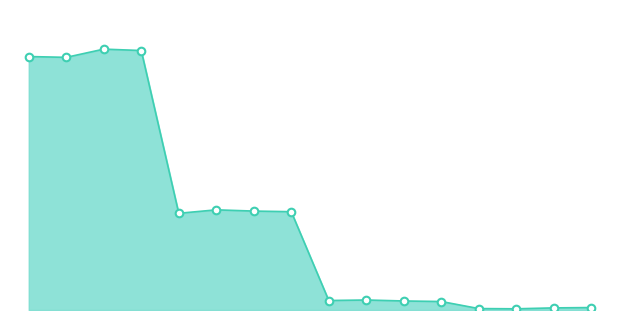

How many lines are shown in the chart?

1